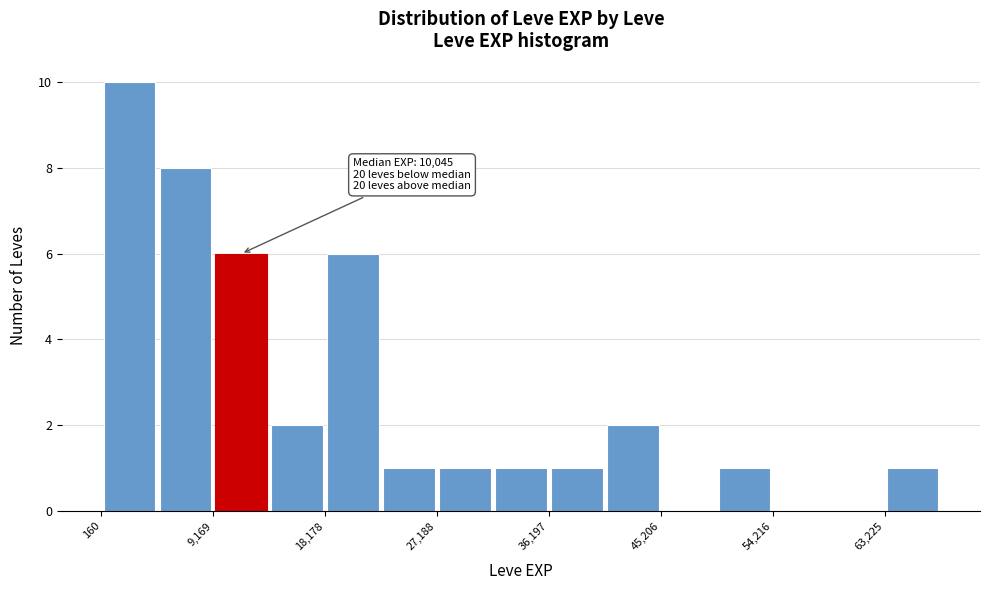

Which range on the x-axis has the tallest bar?

0 to 5000